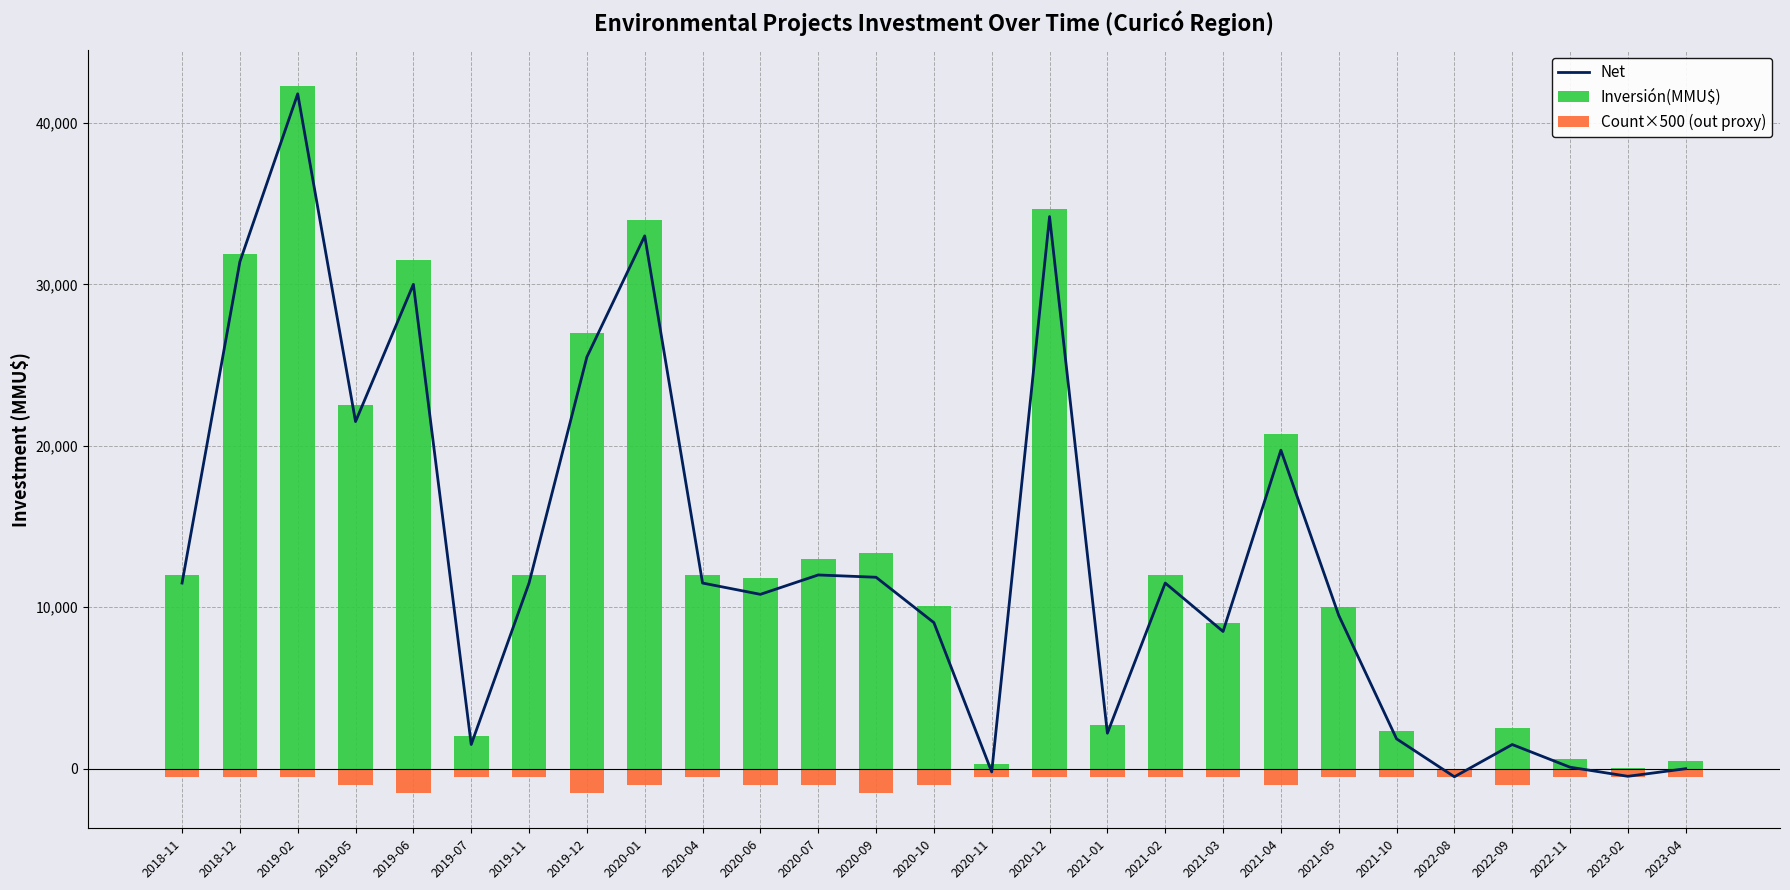

Reading left to right, transcribe all the data shown in this chart.

Net: 11500	31400	41800	21500	30000	1500	11500	25500	33000	11500	10800	12000	11858	9048	-200	34196	2200	11500	8500	19728	9500	1850	-500	1497	93	-470	0
Inversión(MMU$): 12000	31900	42300	22500	31500	2000	12000	27000	34000	12000	11800	13000	13358	10048	300	34696	2700	12000	9000	20728	10000	2350	0	2497	593	30	500
Count×500 (out proxy): -500	-500	-500	-1000	-1500	-500	-500	-1500	-1000	-500	-1000	-1000	-1500	-1000	-500	-500	-500	-500	-500	-1000	-500	-500	-500	-1000	-500	-500	-500